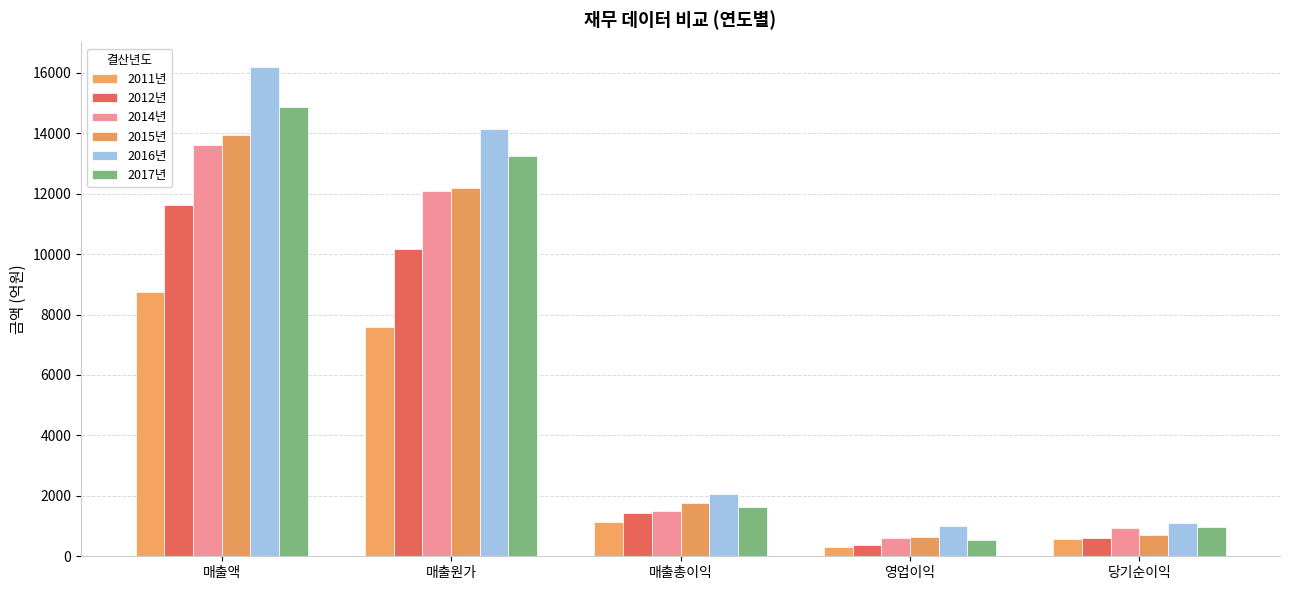

What is the maximum value shown in the chart?

16192.0